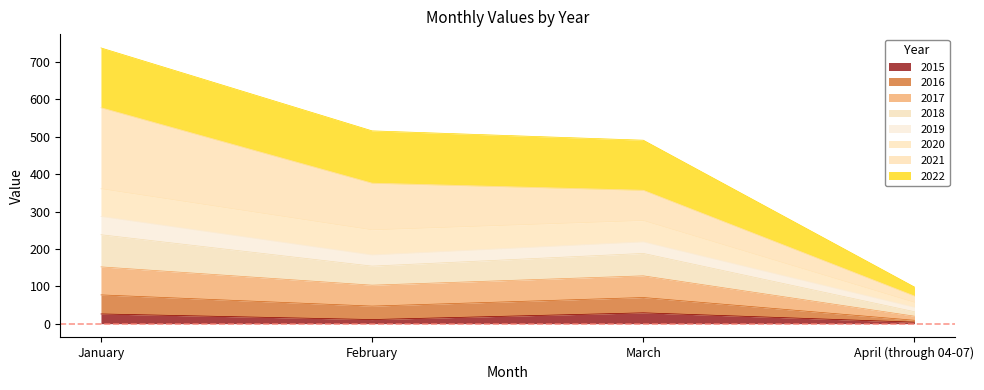

Where is 2015 nearest to the value 16?

February